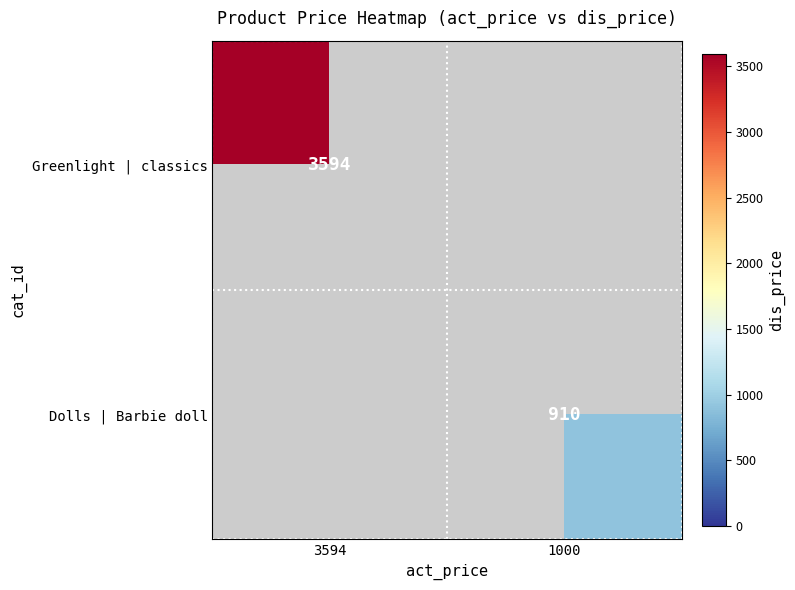

Is it true that Greenlight | classics equals 5571 at 3594?

False